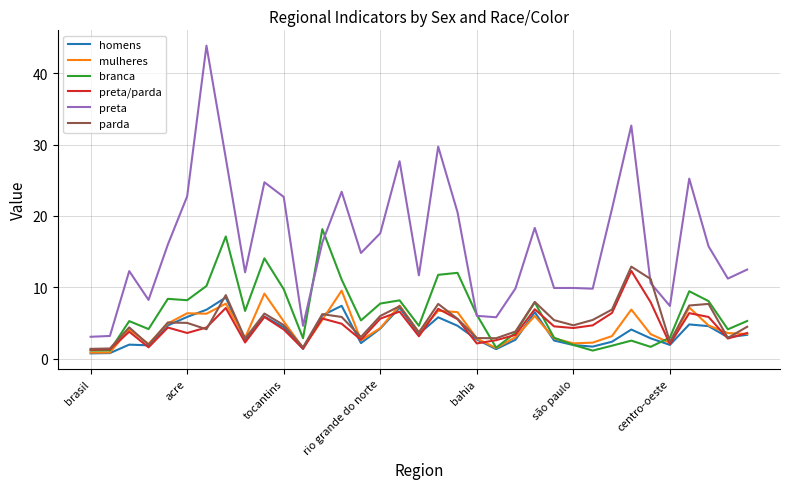

Which series has the widest spread of values?

preta